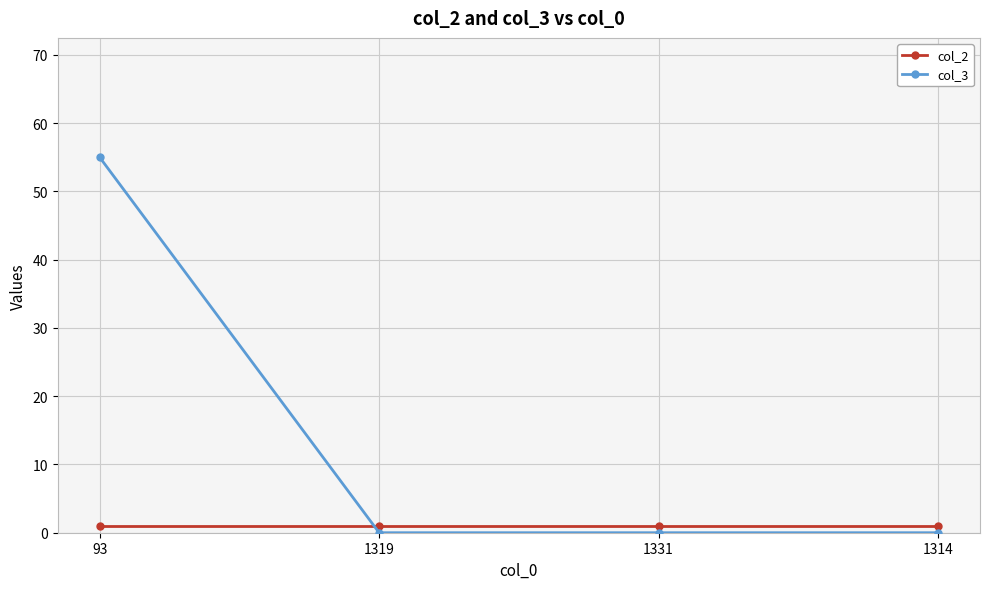

Reading left to right, transcribe all the data shown in this chart.

col_2: 93=1	1319=1	1331=1	1314=1
col_3: 93=55	1319=0	1331=0	1314=0